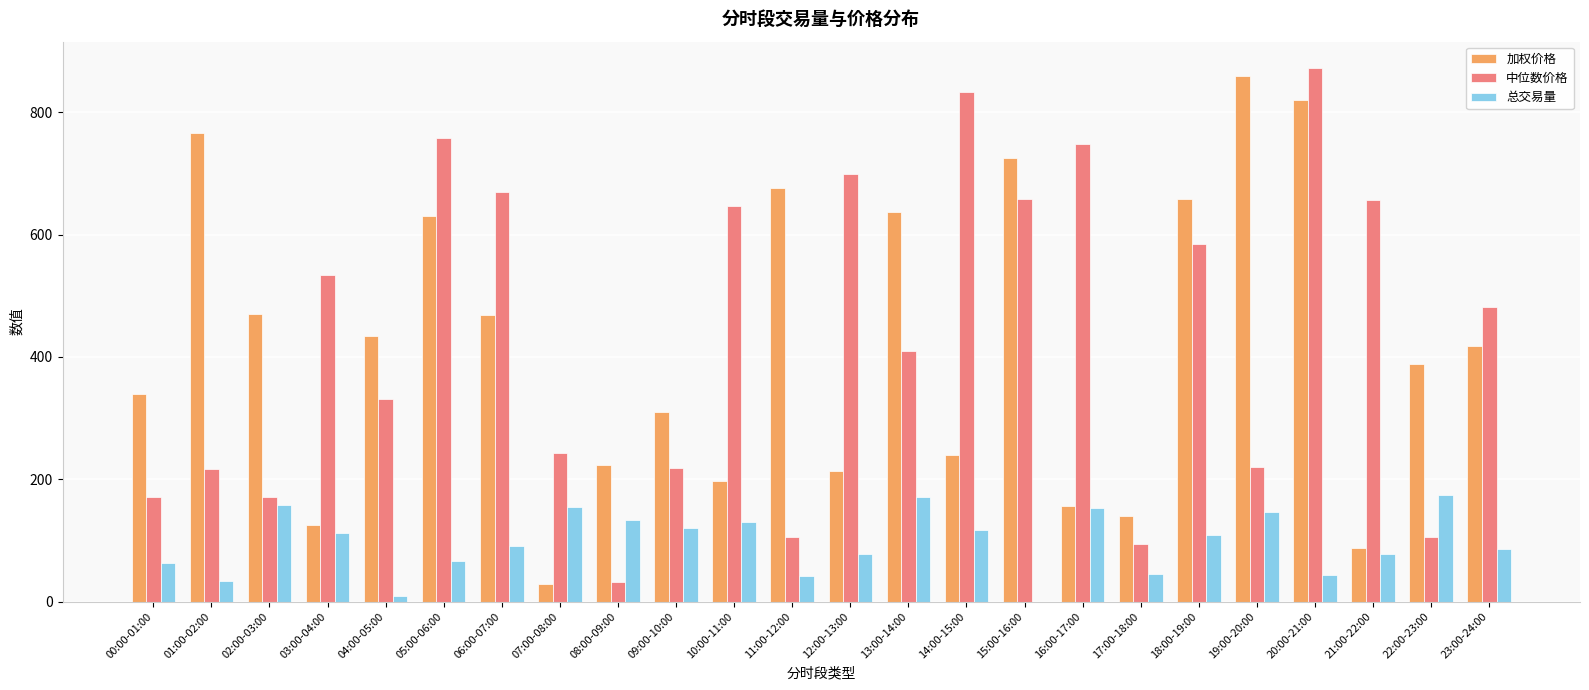

At which label does 总交易量 first exceed 108?

02:00-03:00